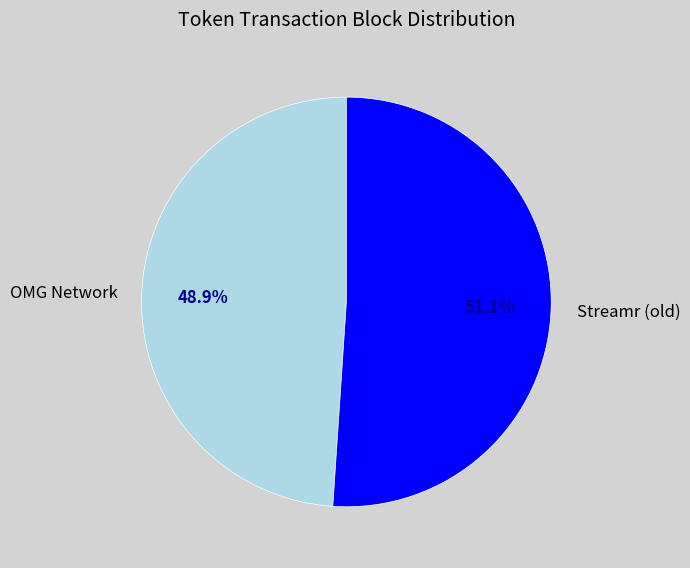

Which category accounts for the majority?

Streamr (old)